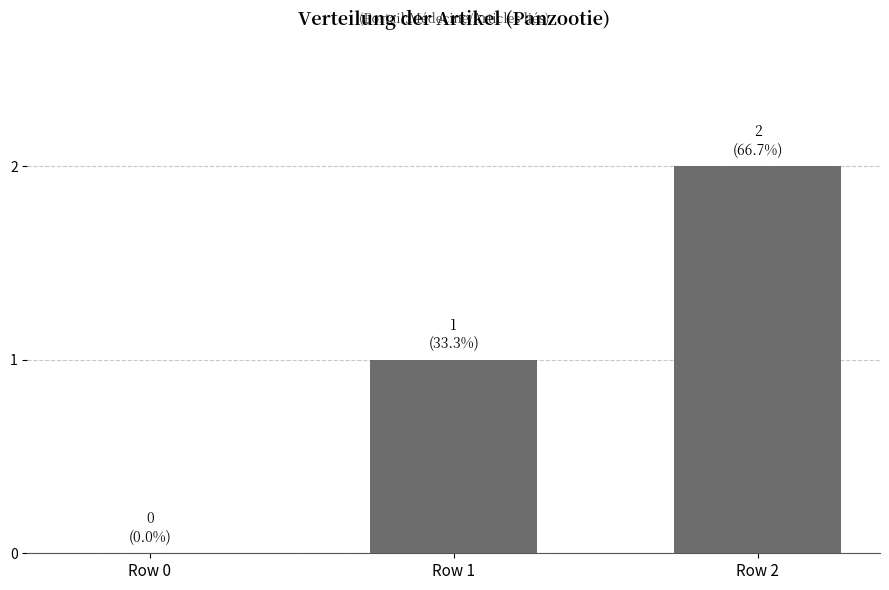

At which category does the chart reach its peak across all series?

Row 2